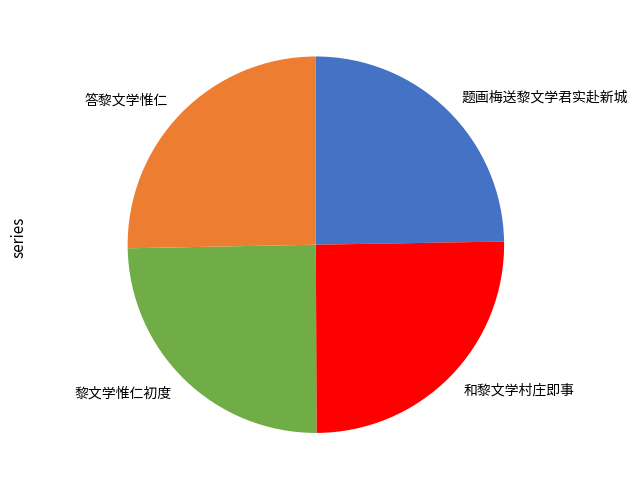

Is 答黎文学惟仁 the majority of the pie?

No